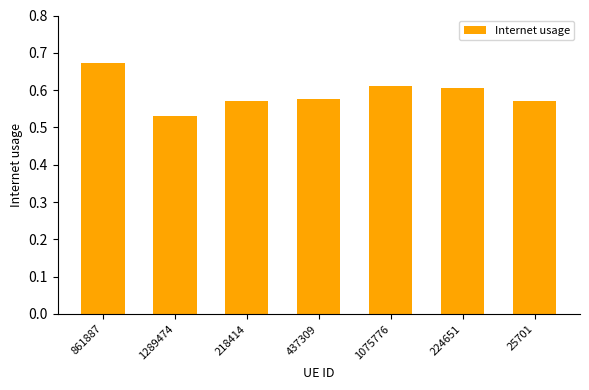

What is the label of the 2nd bar from the left?

1289474